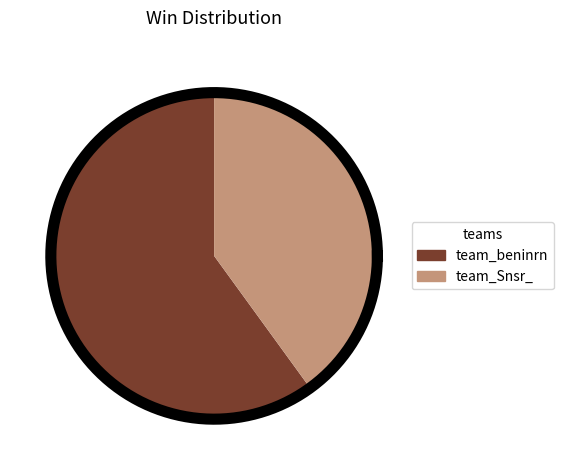

Which has a higher value, team_beninrn or team_Snsr_?

team_beninrn